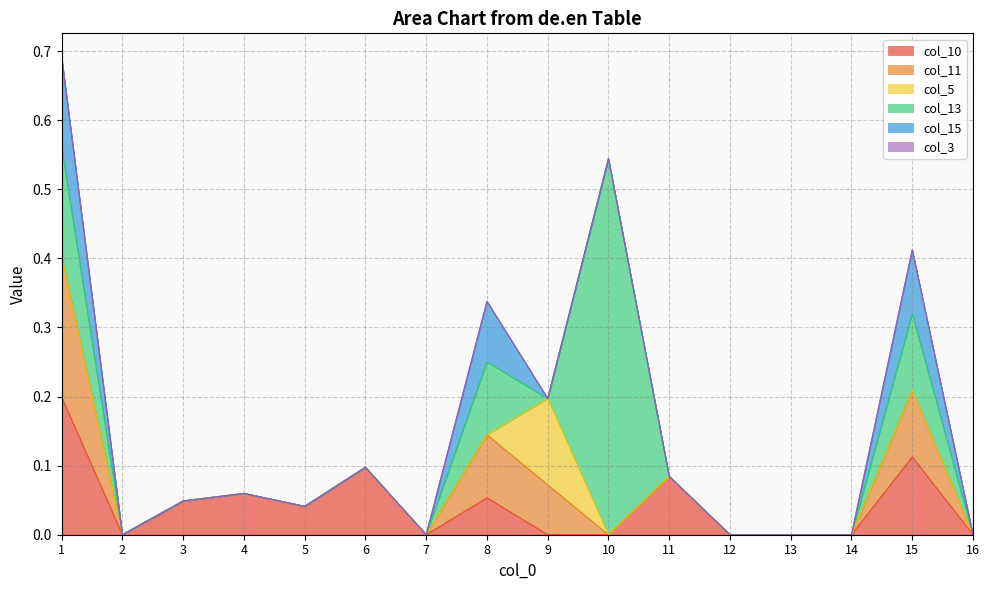

What is the greatest value displayed?

0.5